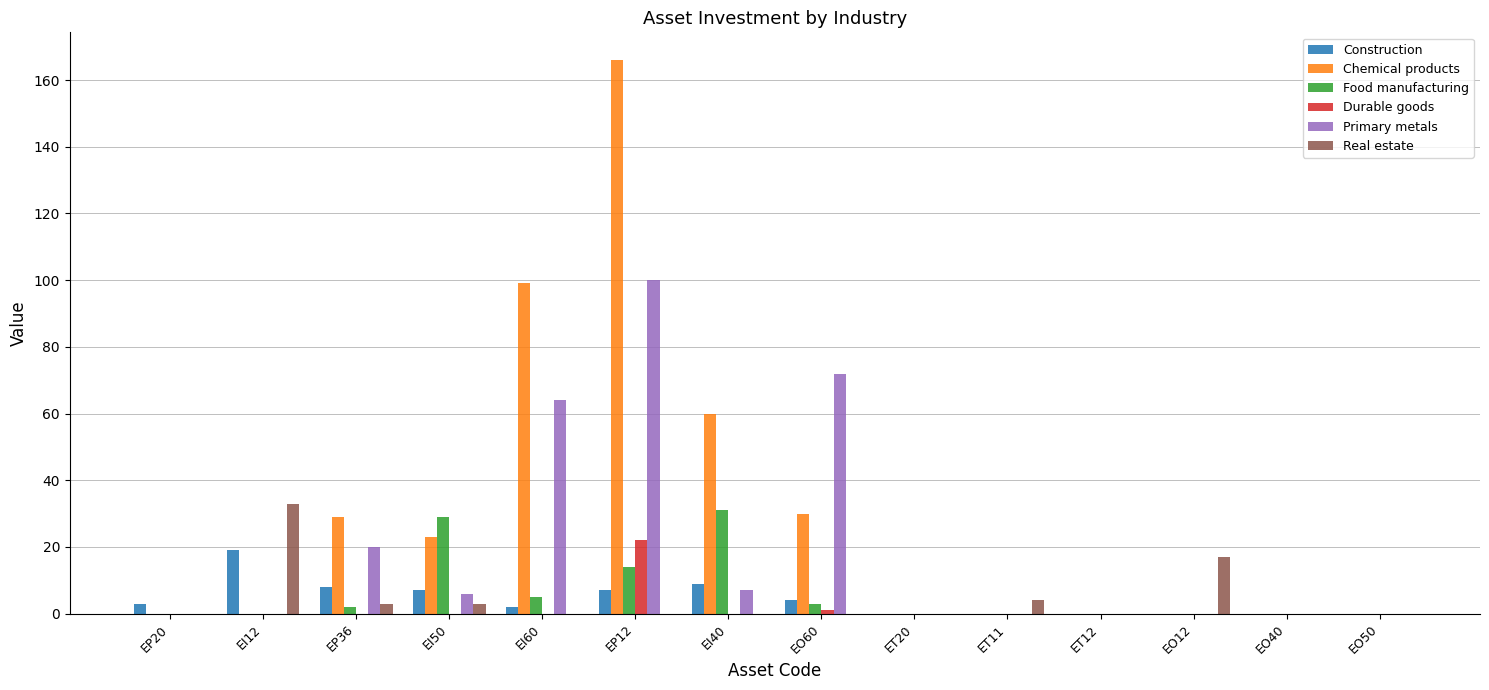

Are the bars grouped side by side (vs. stacked)?

Yes